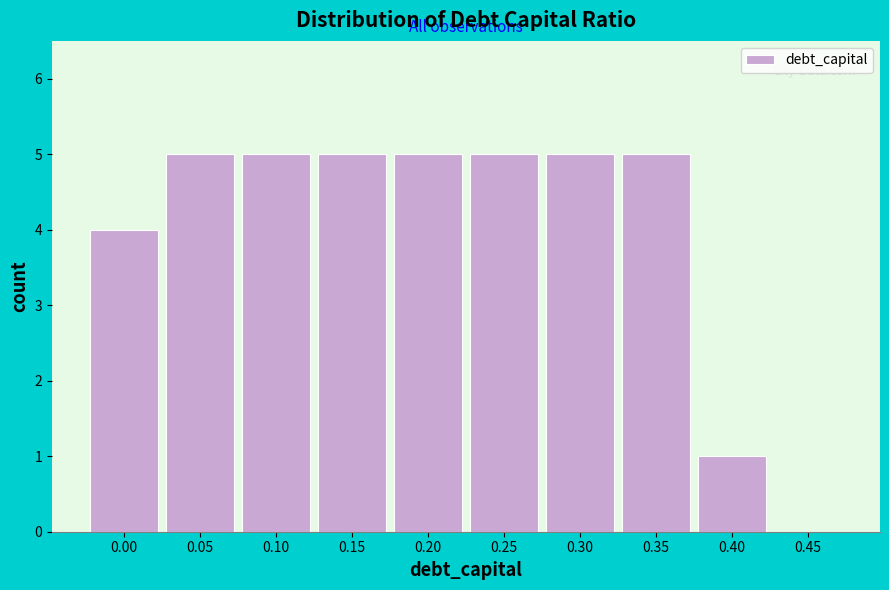

Reading left to right, list all the values displayed in this chart.

0.00=4	0.05=5	0.10=5	0.15=5	0.20=5	0.25=5	0.30=5	0.35=5	0.40=1	0.45=0